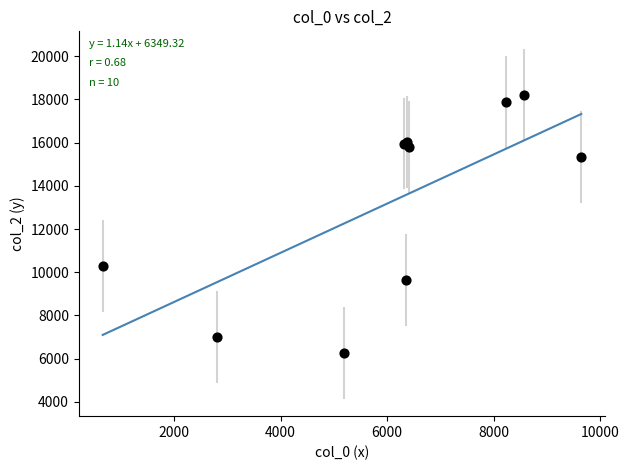

What Y value in the scatter plot is closest to 12246?

10301.1